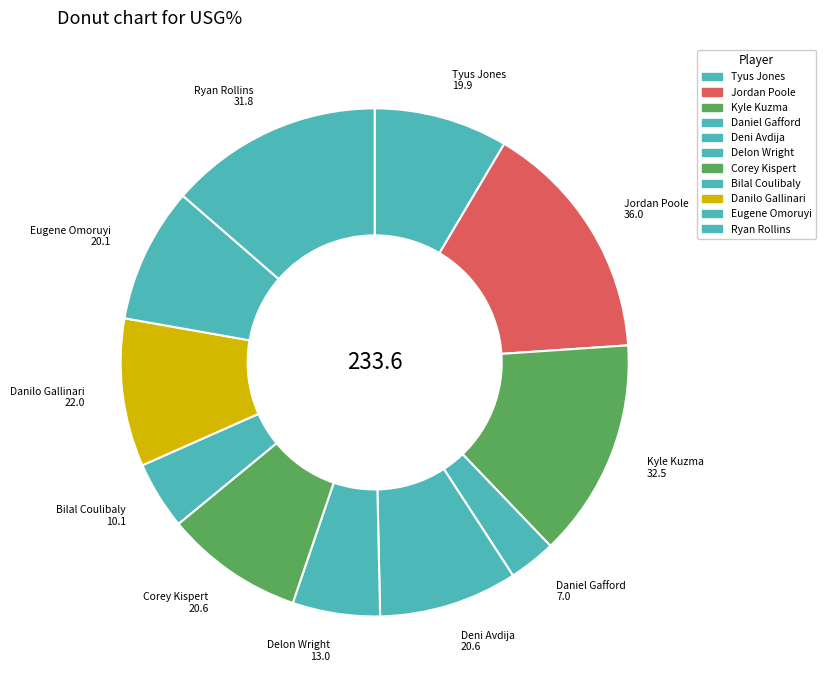

What is the change in value from Delon Wright to Bilal Coulibaly?

-2.9